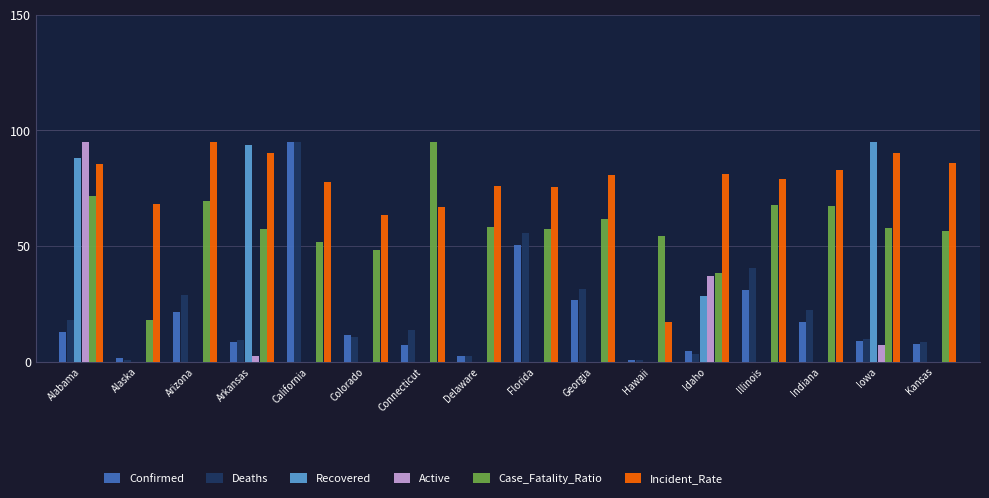

What is the highest value of the Active series?

95.0